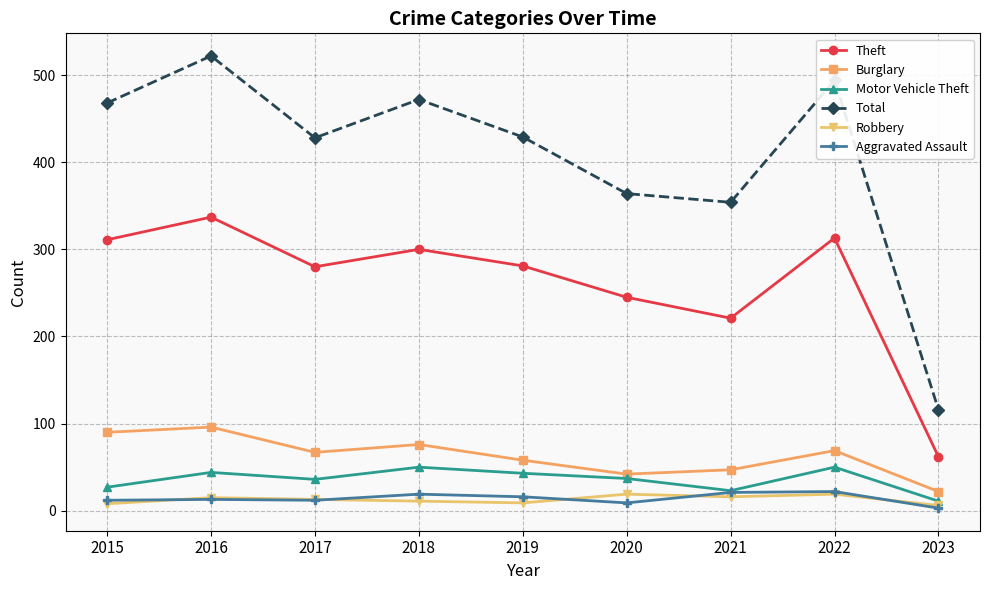

In Burglary, how many points are higher than both neighbors (excluding endpoints)?

3